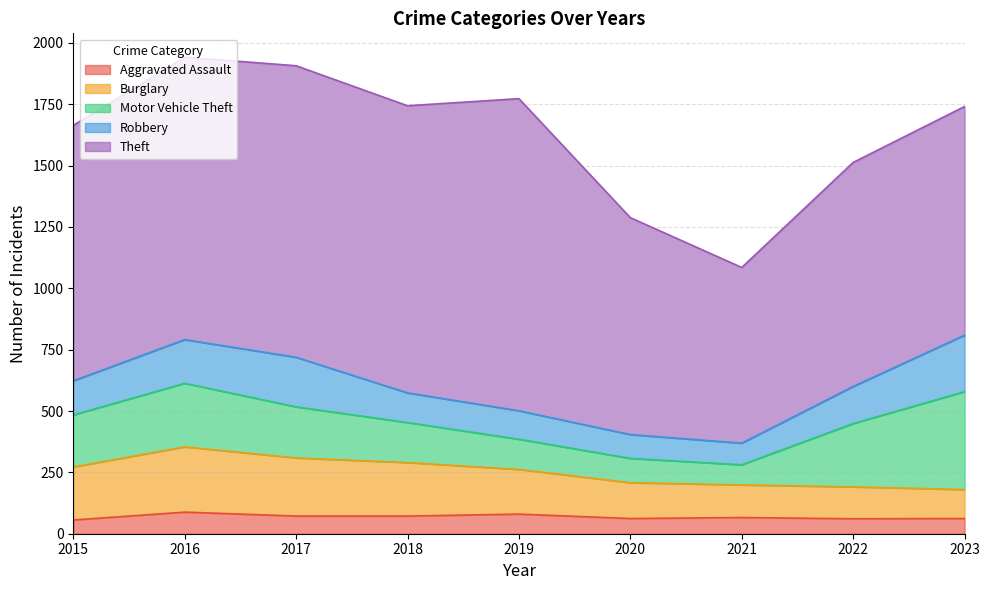

What is the value of the Motor Vehicle Theft point at the 2nd from the left?

259